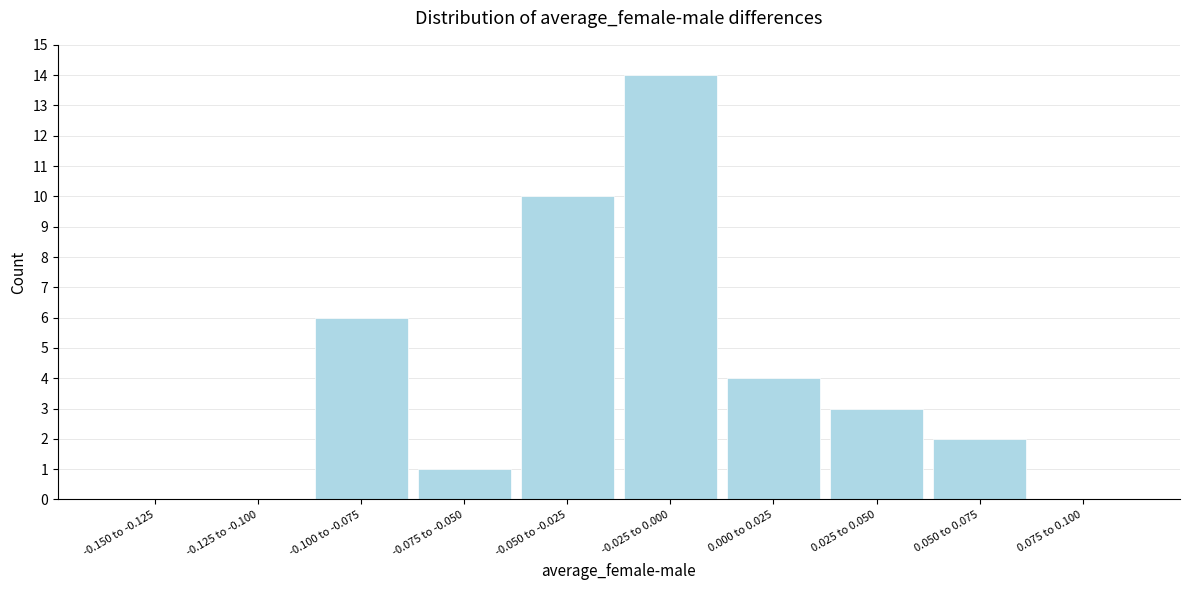

Reading left to right, extract all data points from this chart.

-0.150 to -0.125=0	-0.125 to -0.100=0	-0.100 to -0.075=6	-0.075 to -0.050=1	-0.050 to -0.025=10	-0.025 to 0.000=14	0.000 to 0.025=4	0.025 to 0.050=3	0.050 to 0.075=2	0.075 to 0.100=0